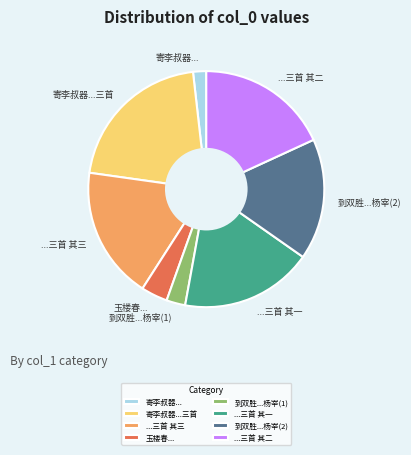

Between ...三首 其一 and 寄李叔器..., which is larger?

...三首 其一